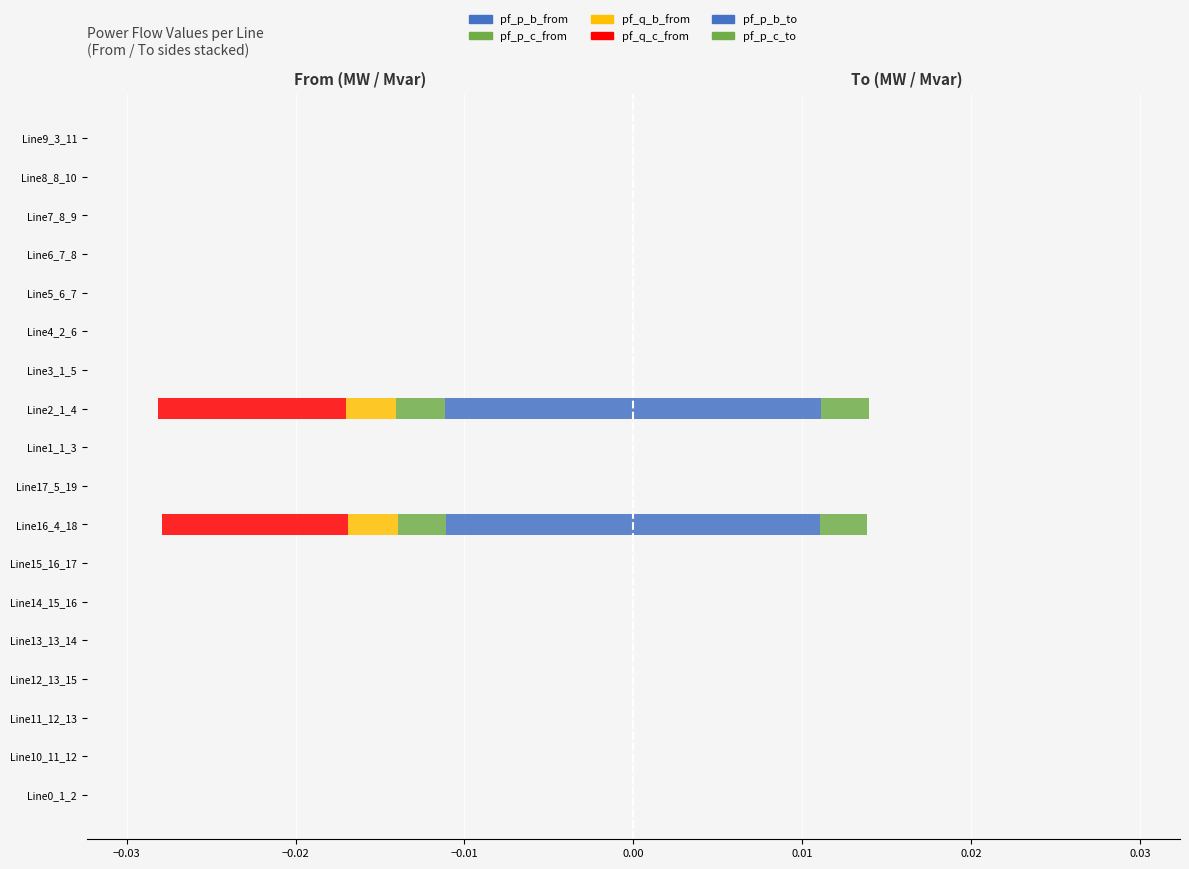

Is it true that pf_p_c_from equals -0.0 at Line2_1_4?

False